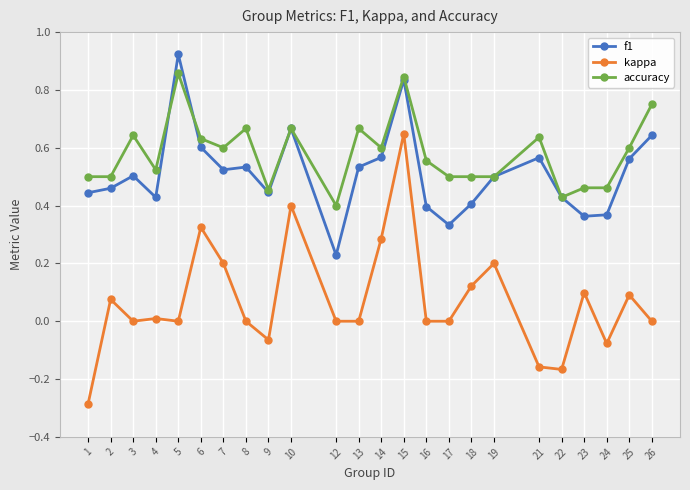

Which series has the largest range (max minus min)?

kappa